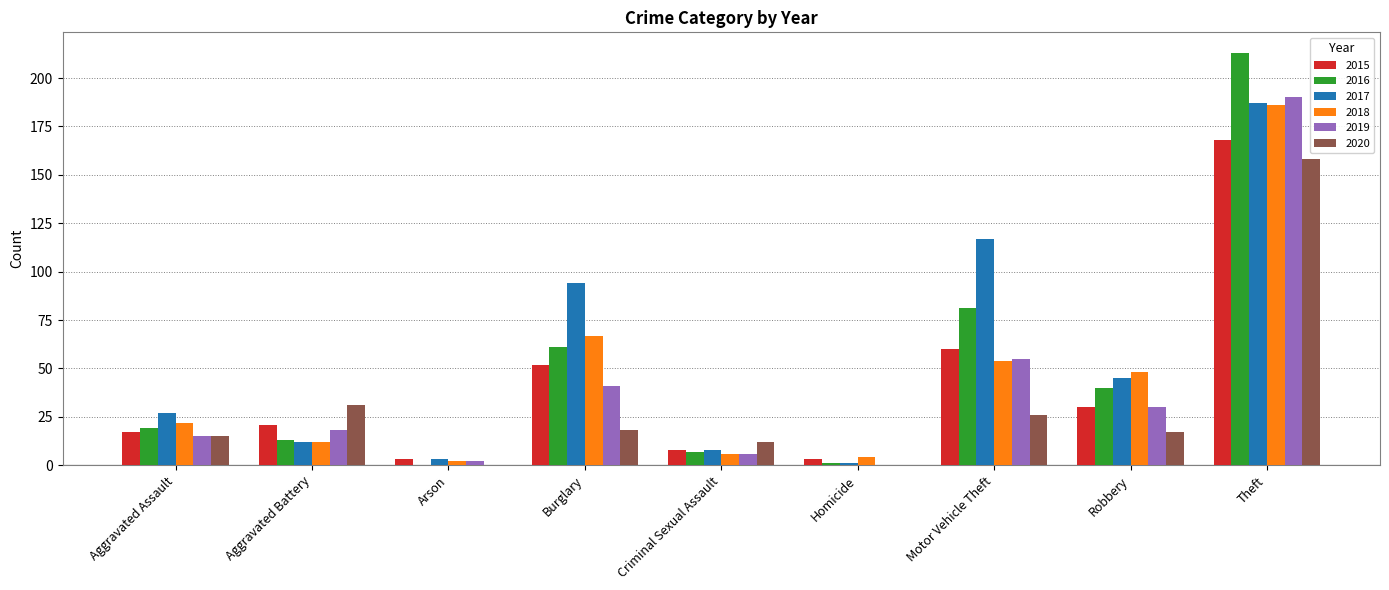

How many groups of bars are there?

9